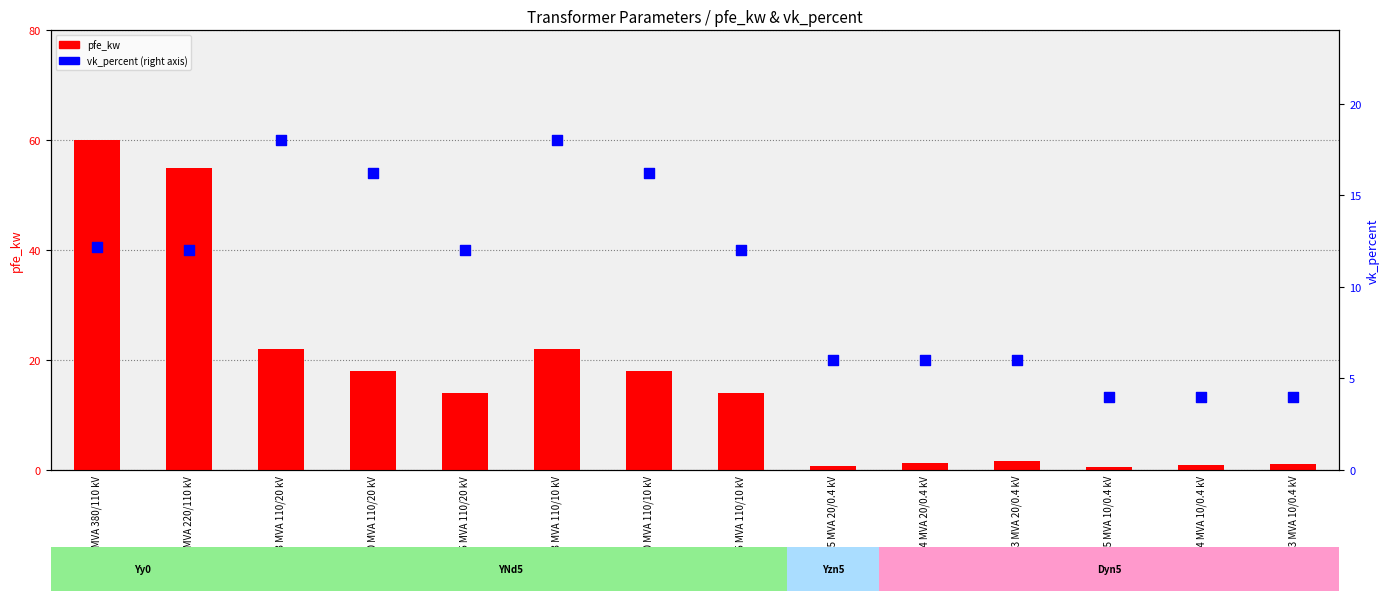

Is the value of pfe_kw at 40 MVA 110/10 kV greater than the value of vk_percent at 0.4 MVA 20/0.4 kV?

Yes